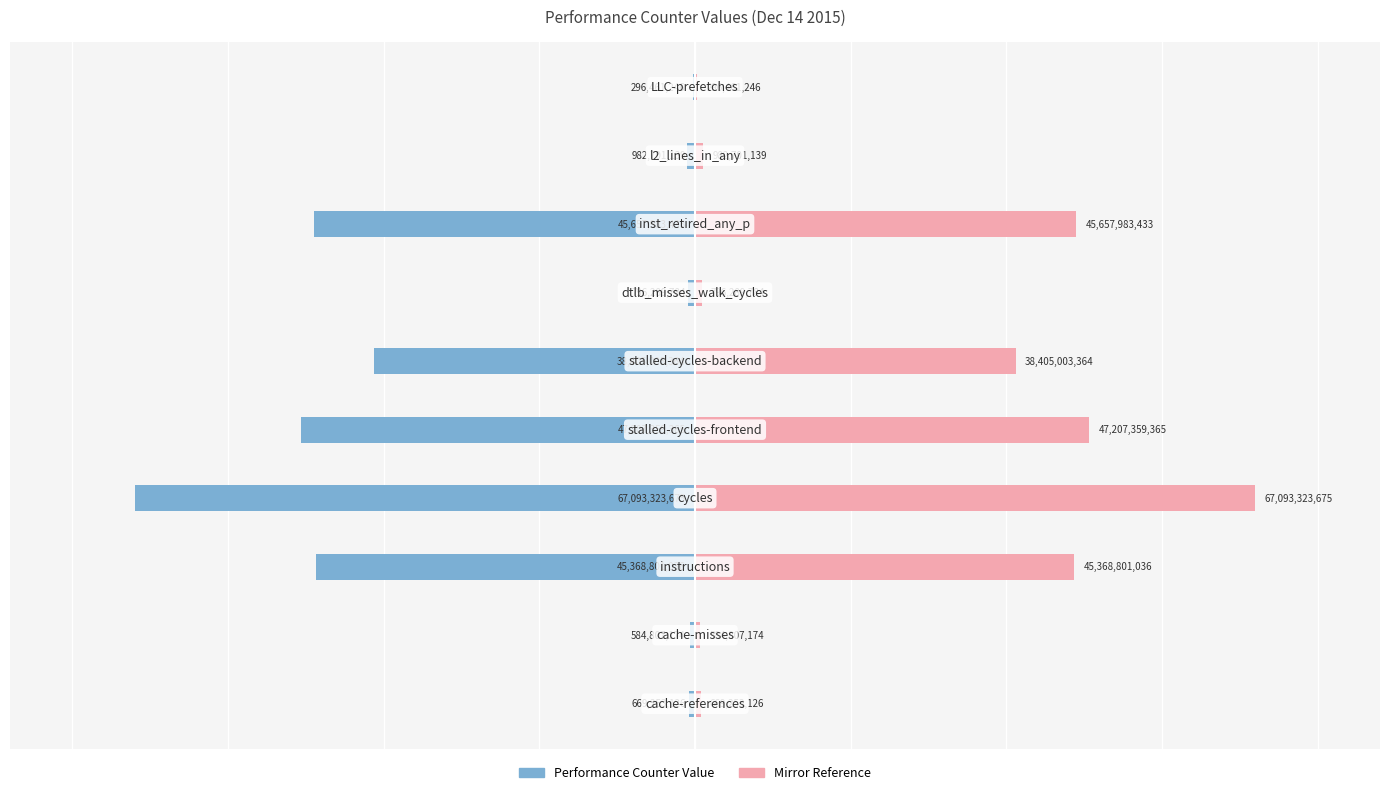

Does the chart contain any negative values?

Yes